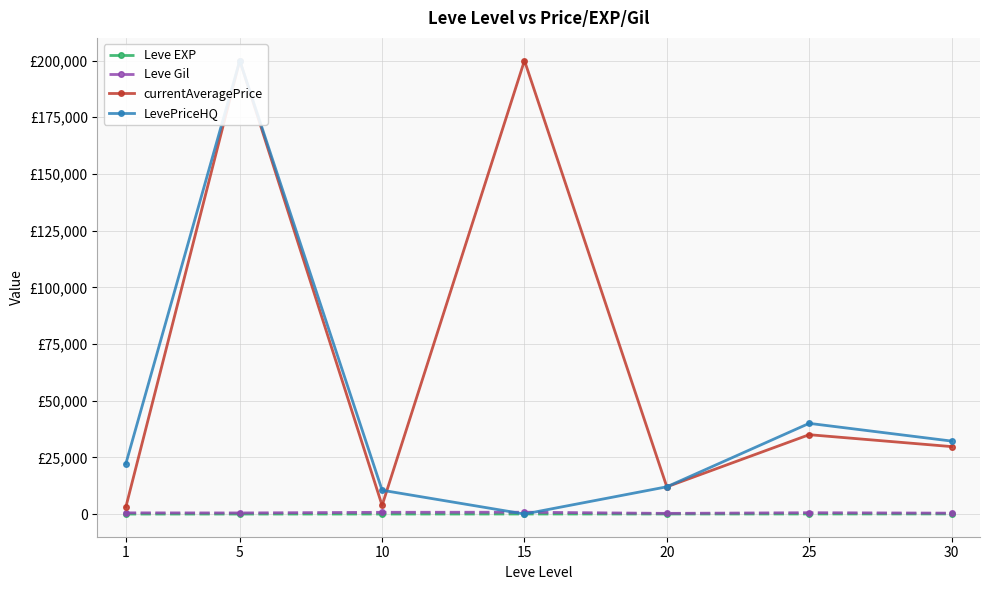

Is it true that Leve EXP equals 0.4 at 1?

False